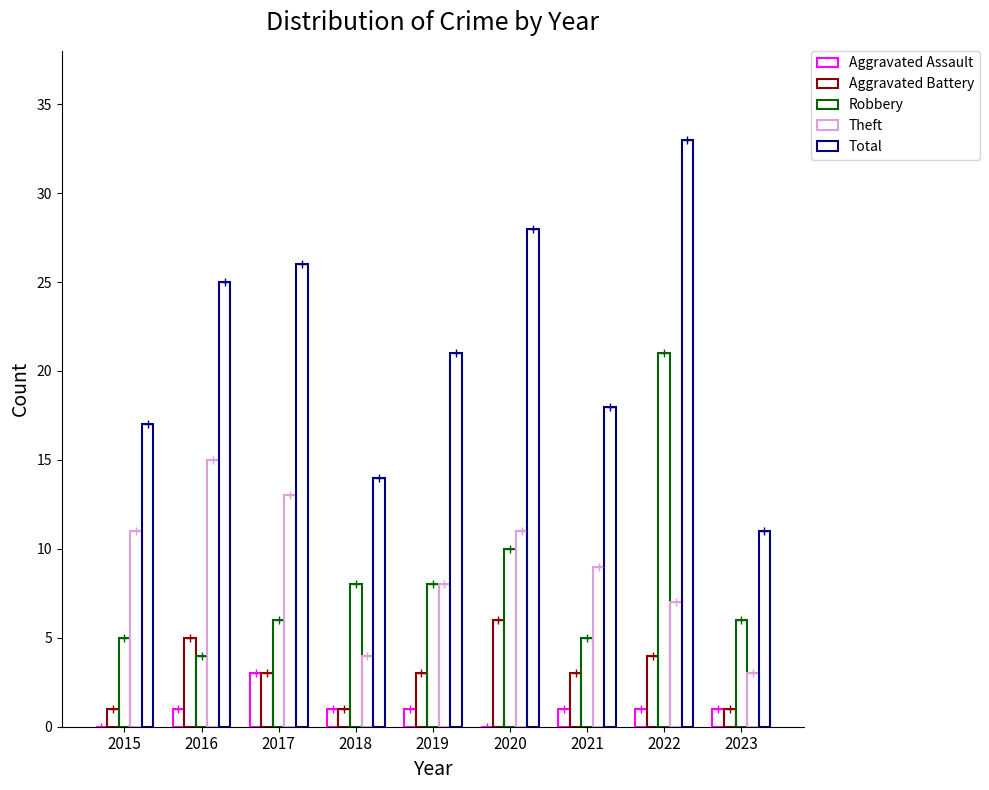

How many groups of bars are there?

9